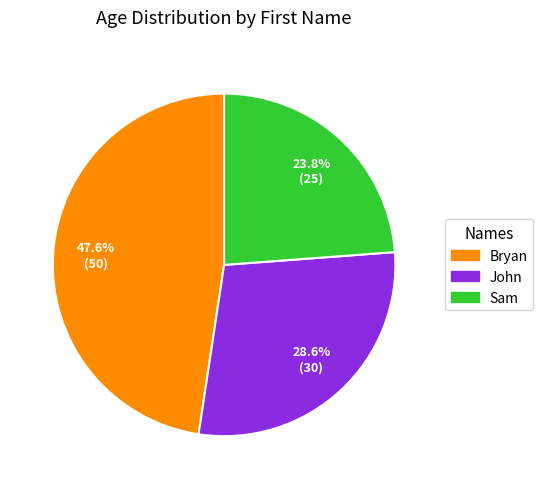

Does Sam account for over 50% of the chart?

No